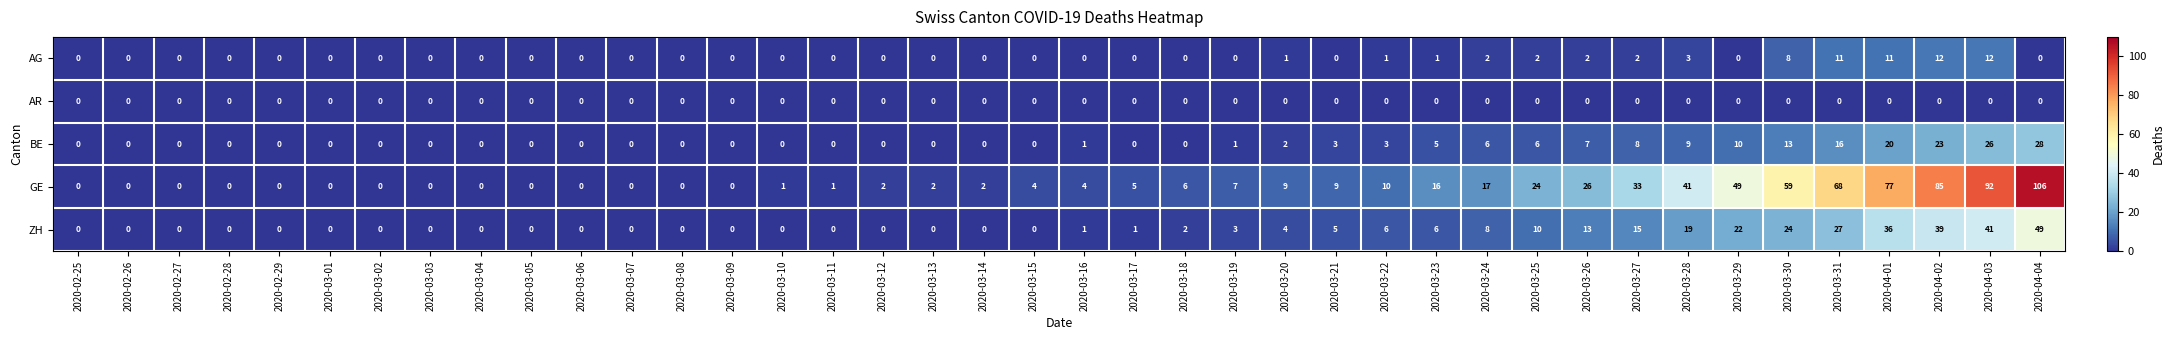

Which series has the widest spread of values?

GE